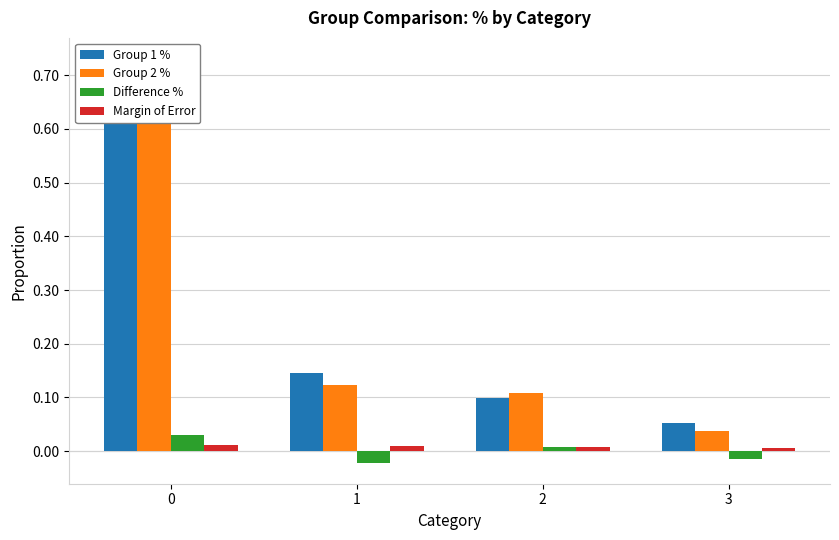

Which has a higher value, 3 or 2?

2